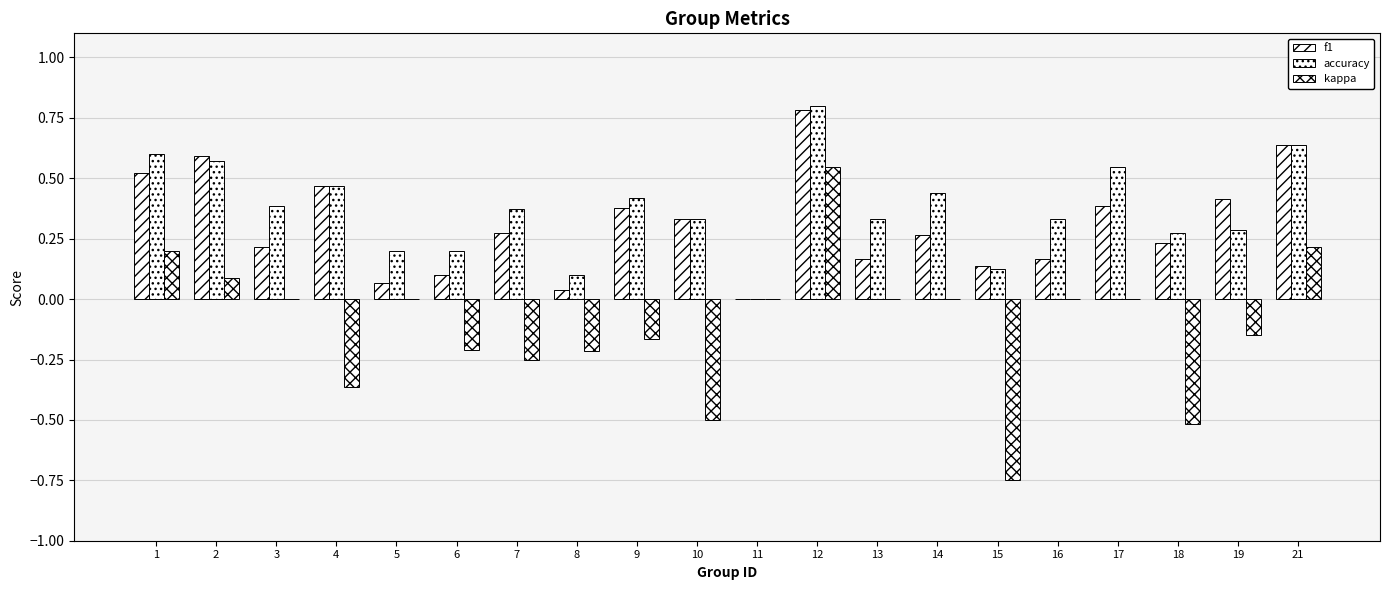

How many groups of bars are there?

20